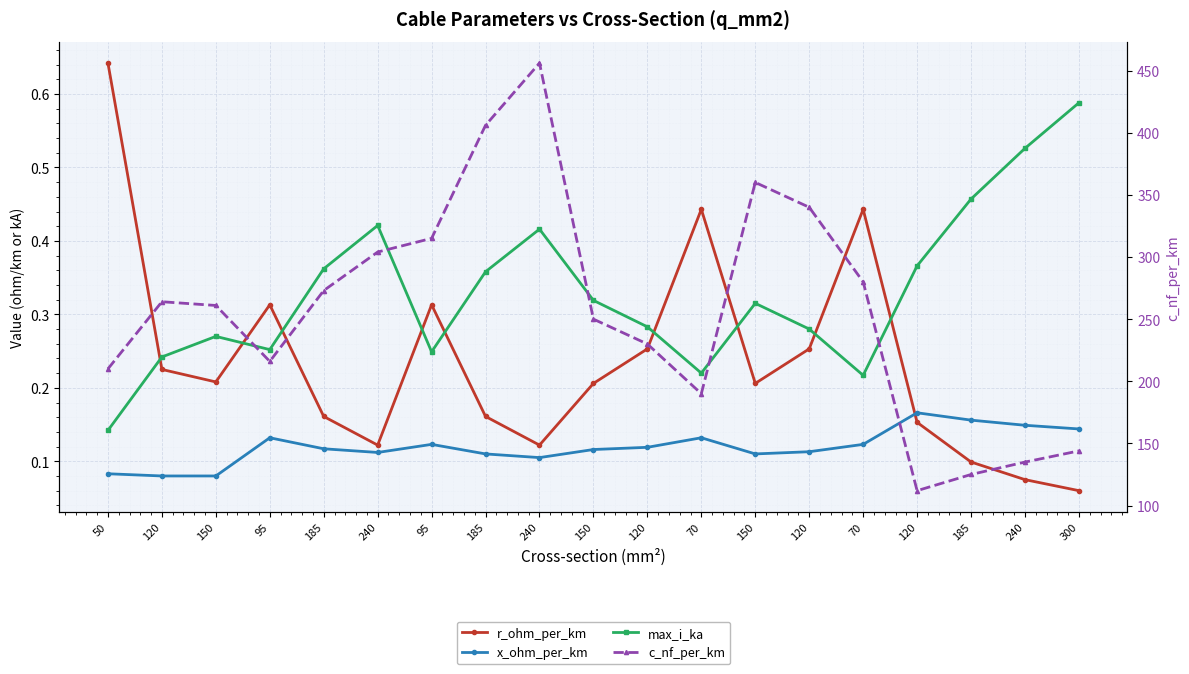

What is the sum of the x_ohm_per_km values at 95 and 120?

0.3